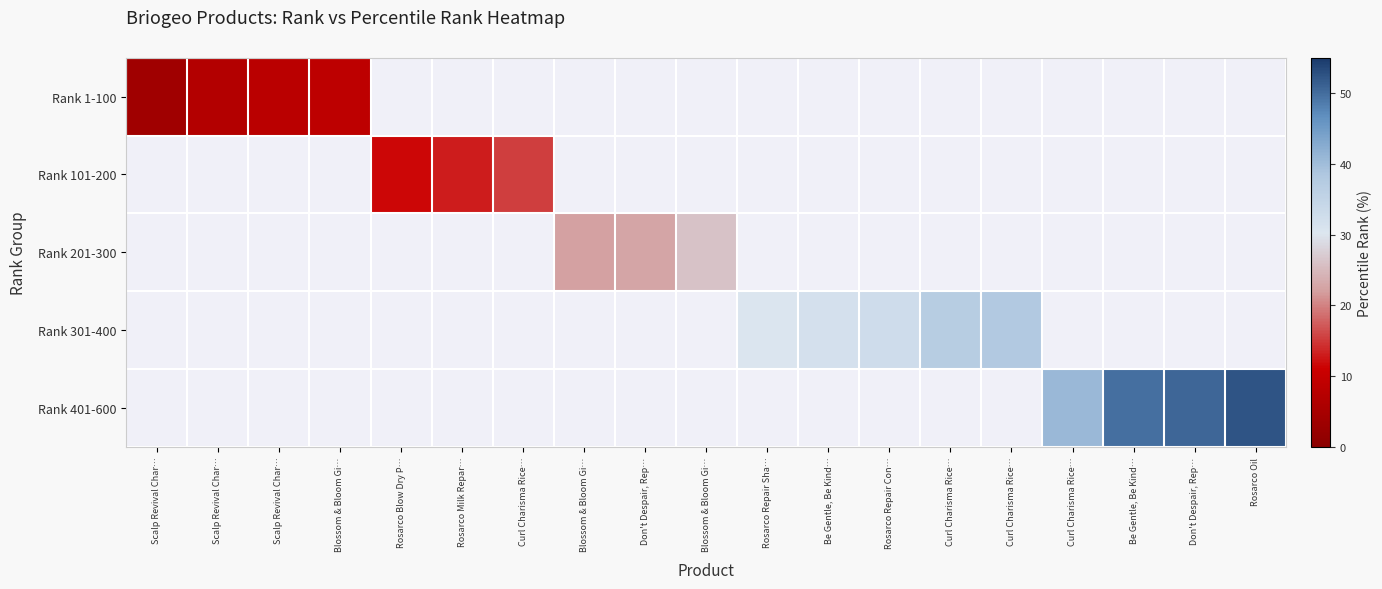

What is the maximum value shown in the chart?

52.3